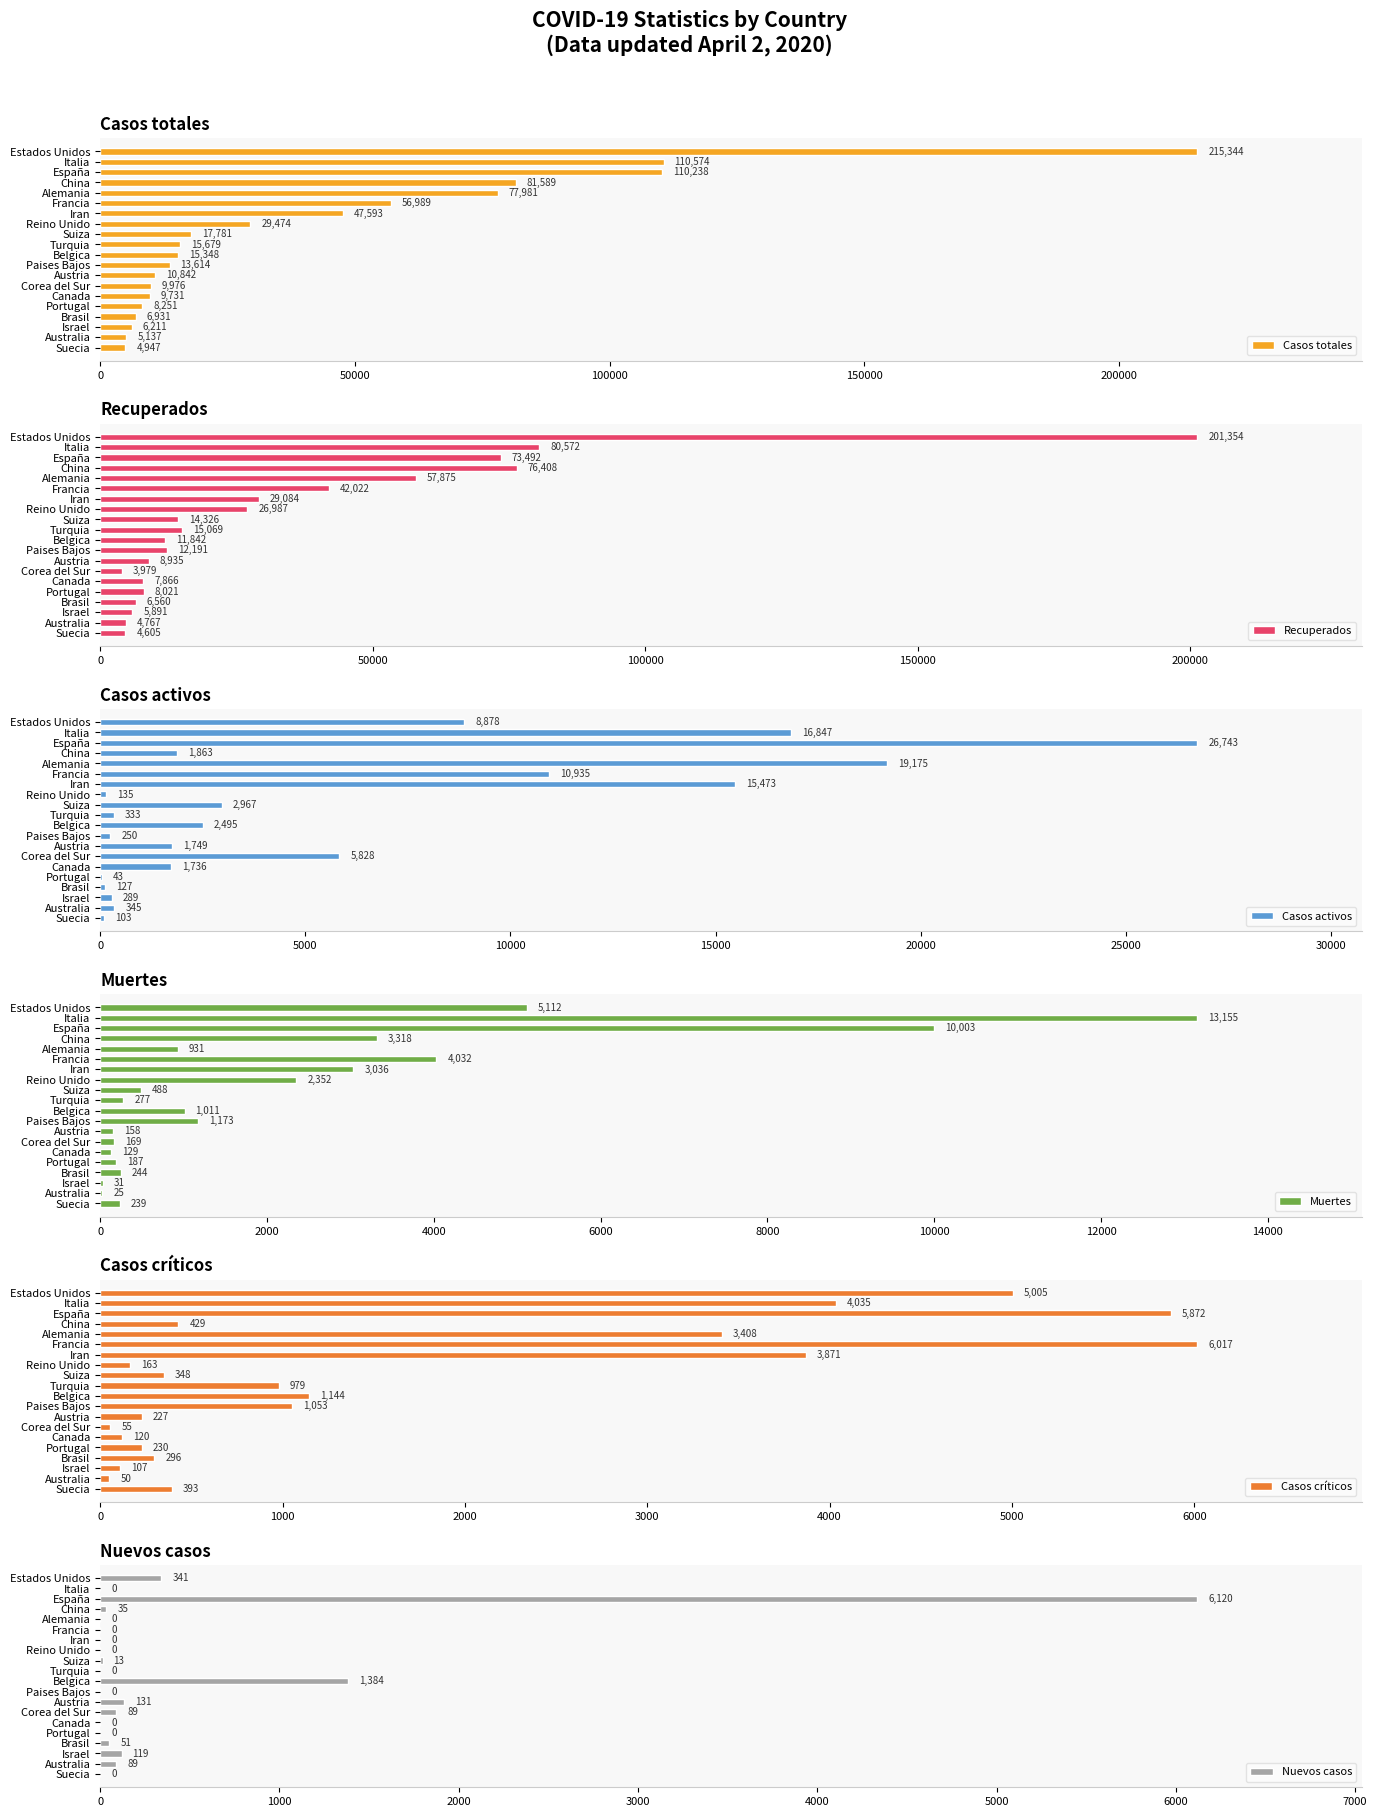

At how many categories does at least one series exceed 37745?

7